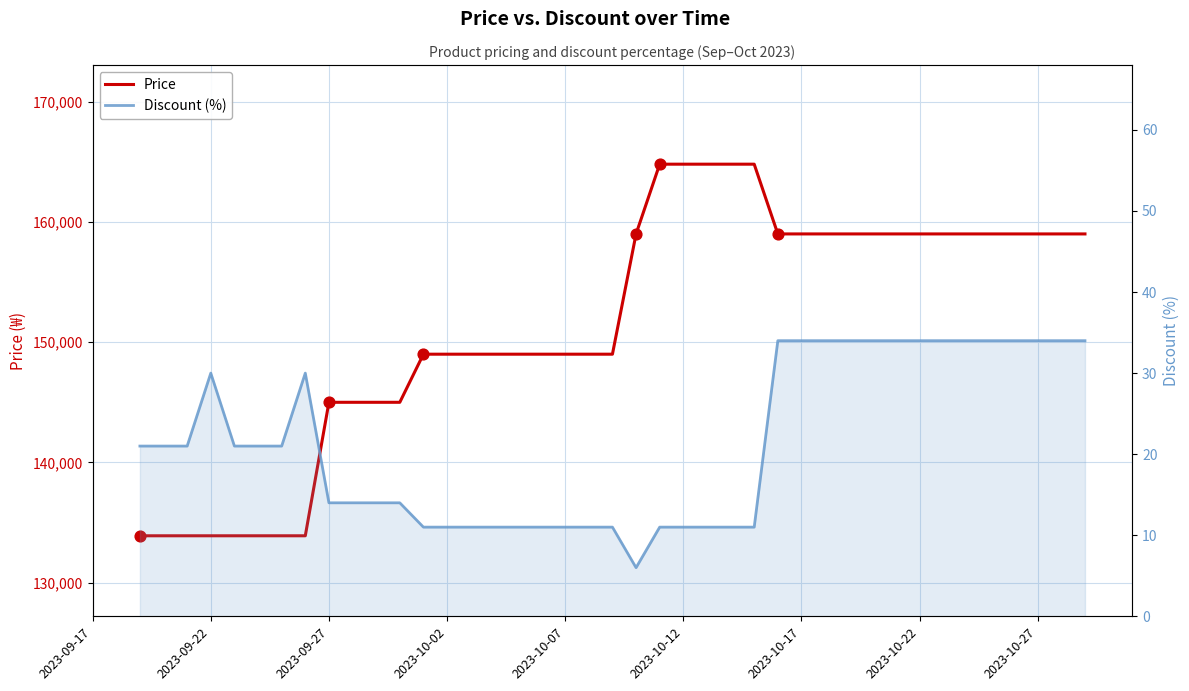

At how many categories does at least one series exceed 132266?

40